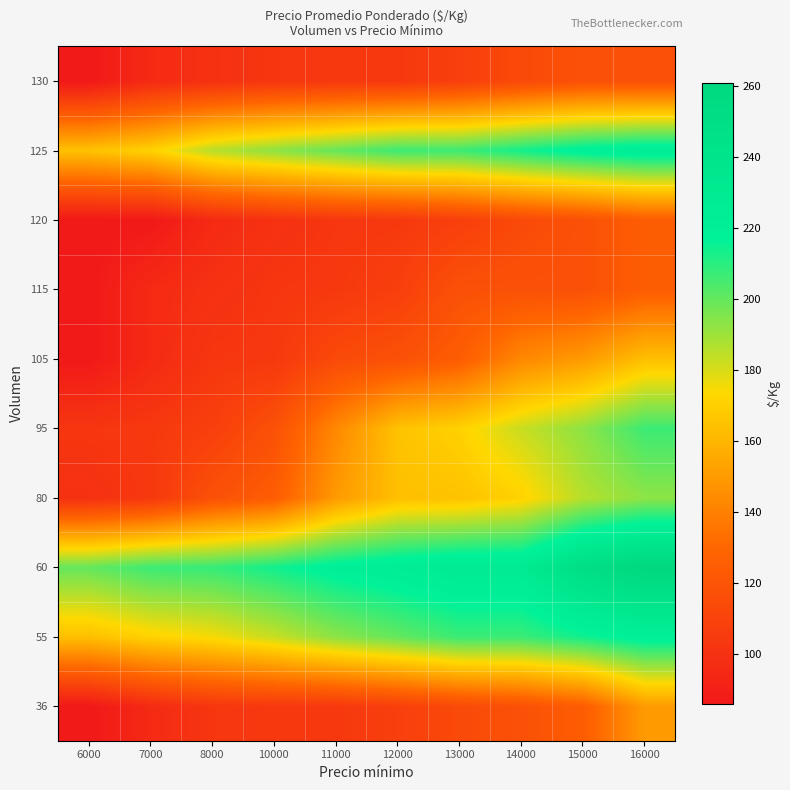

What is the smallest value displayed?

86